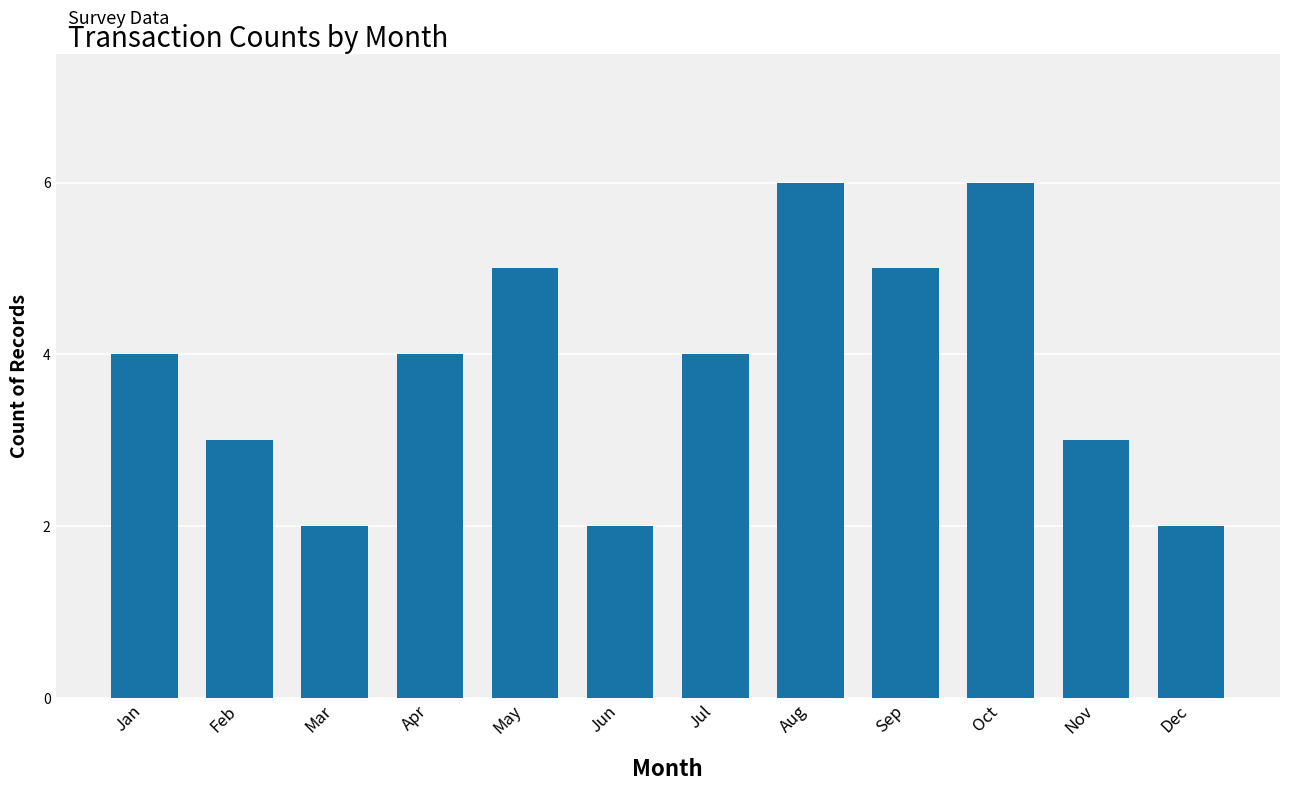

What is the difference between the maximum and second lowest values?

4